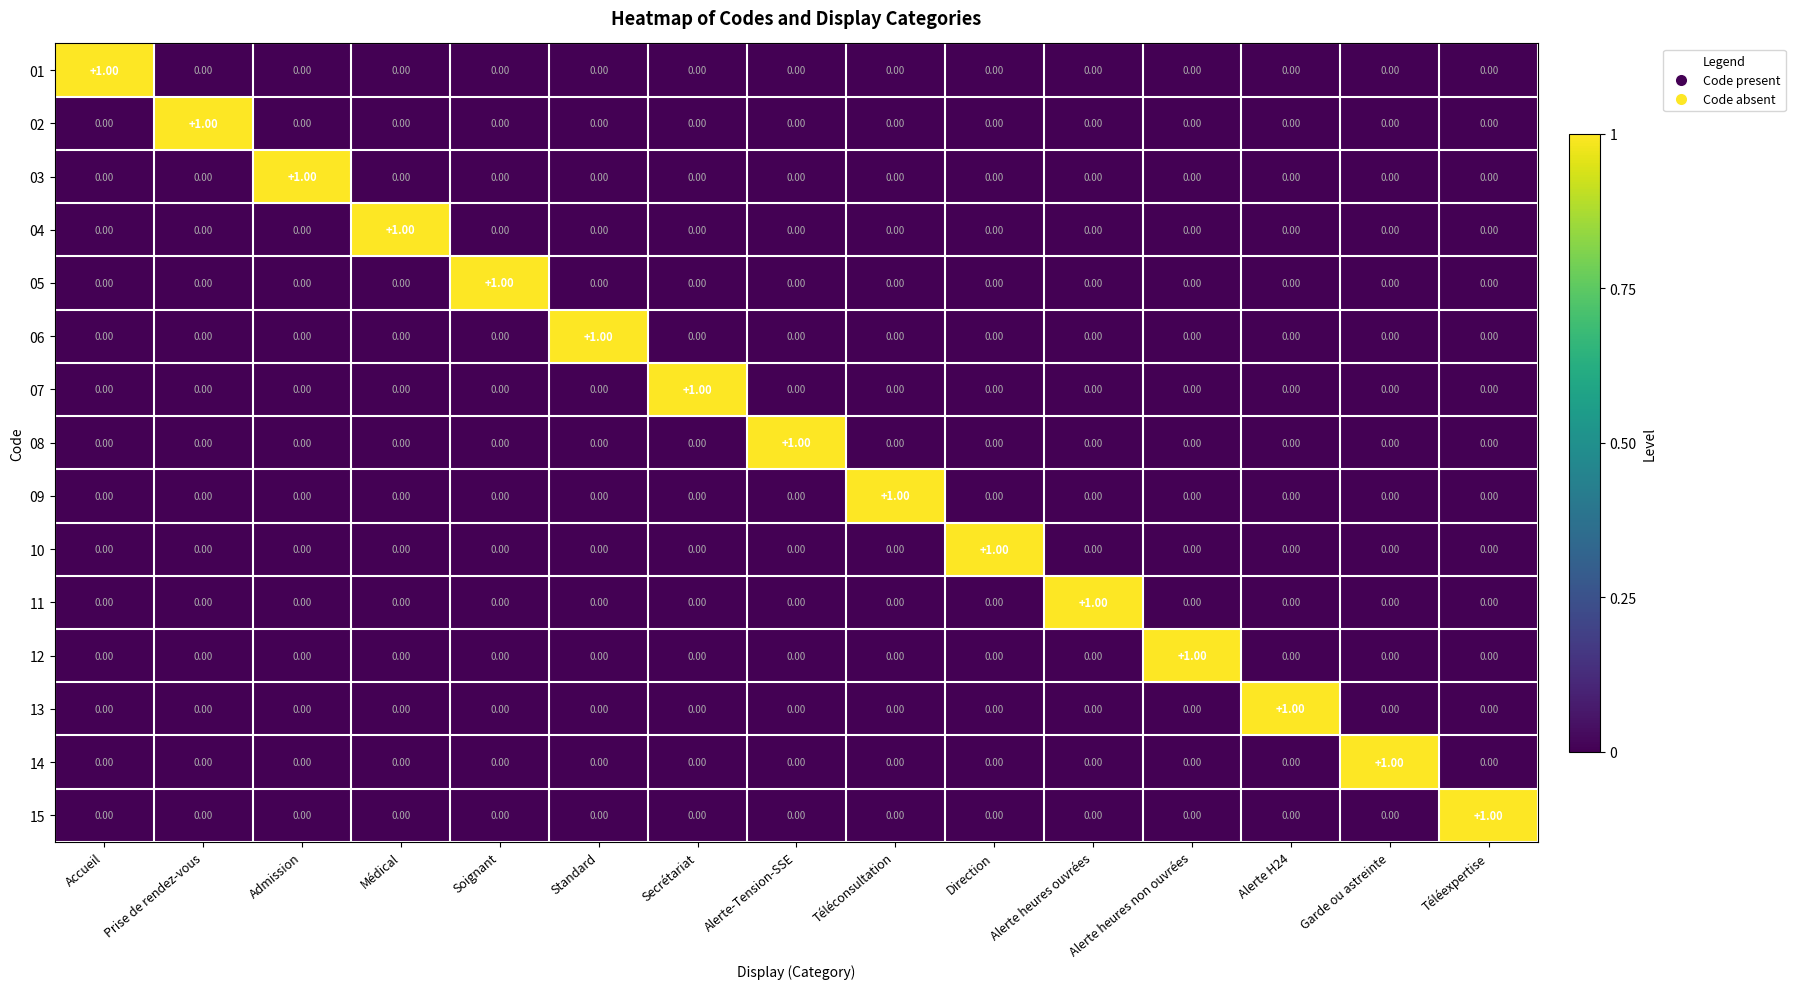

At how many categories does at least one series exceed 0?

15